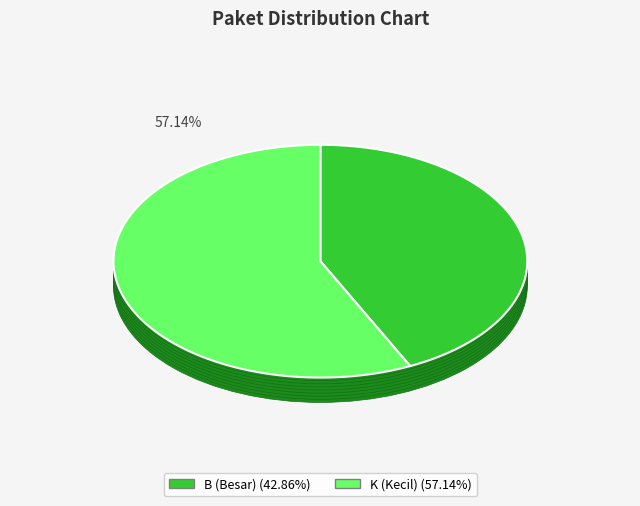

Rank the categories by value from highest to lowest.

K (Kecil), B (Besar)